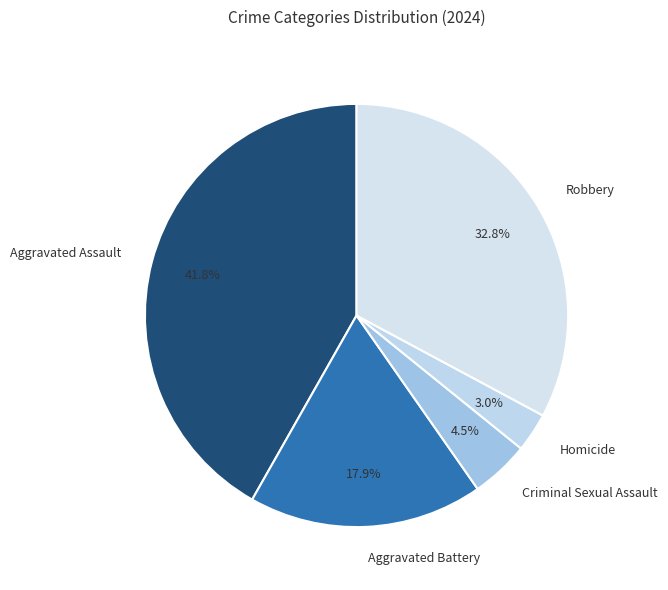

Which slice is the smallest?

Homicide